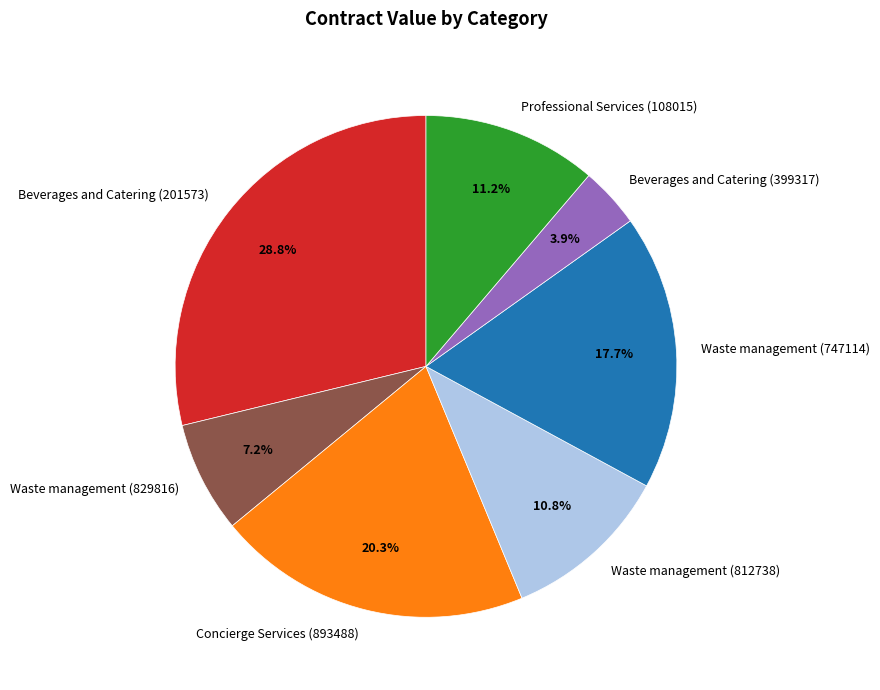

Does Waste management (812738) represent more than half of the total?

No